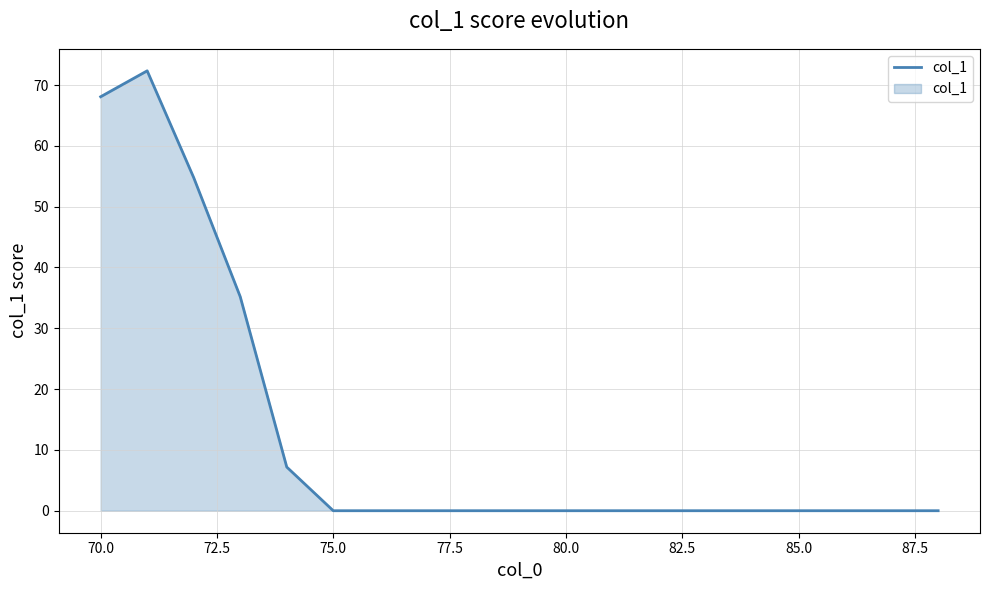

What is the maximum value shown in the chart?

72.3